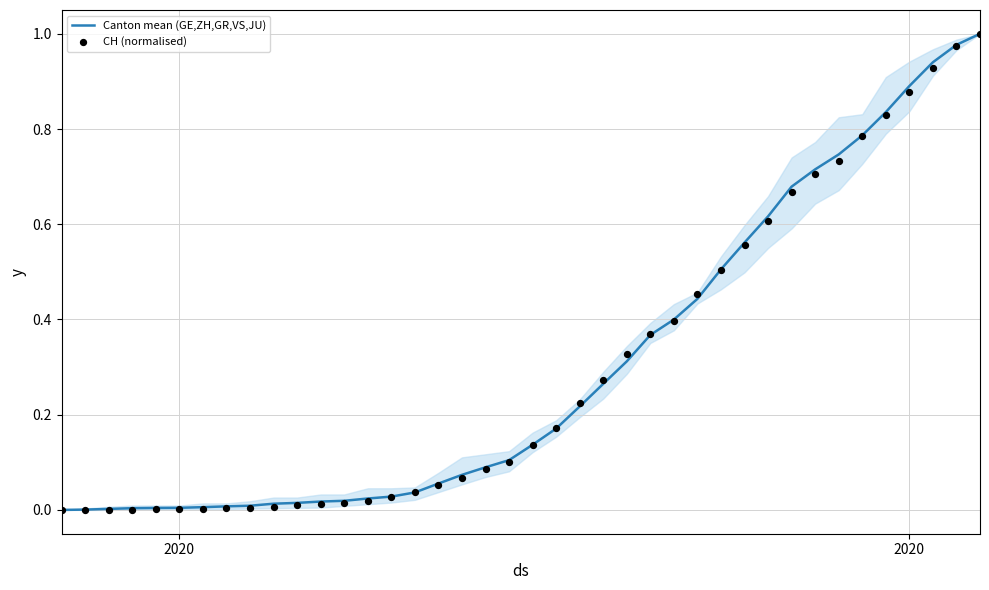

Is the value of Canton mean (GE,ZH,GR,VS,JU) at 15 greater than the value of CH (normalised) at 6?

Yes